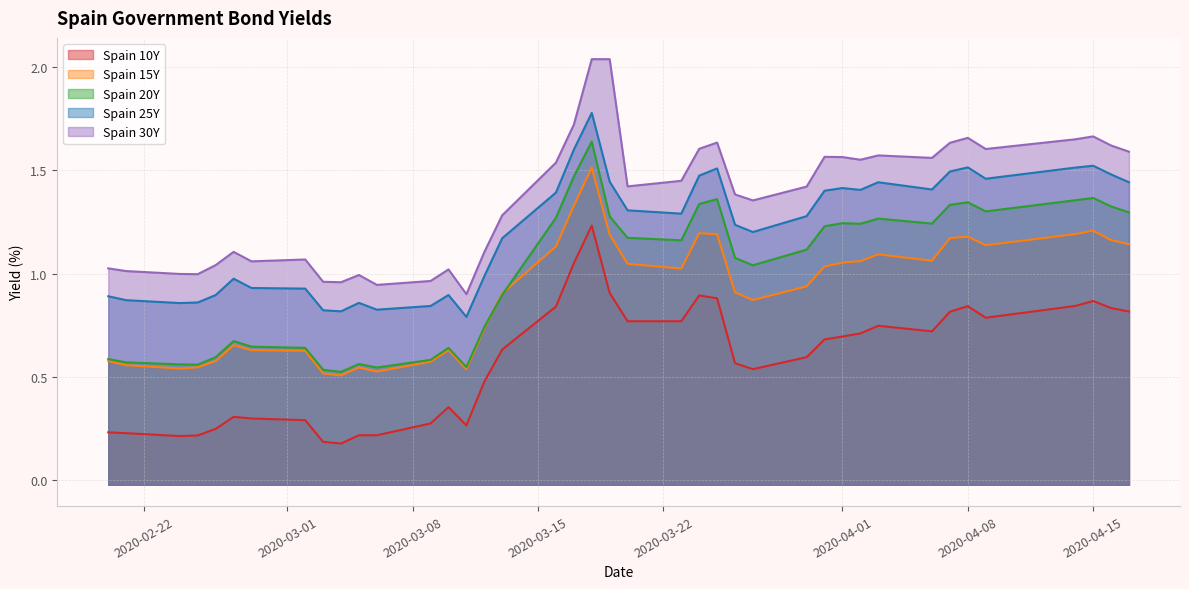

The Spain 30Y series shows 2.5 at 2020-04-01. True or false?

False